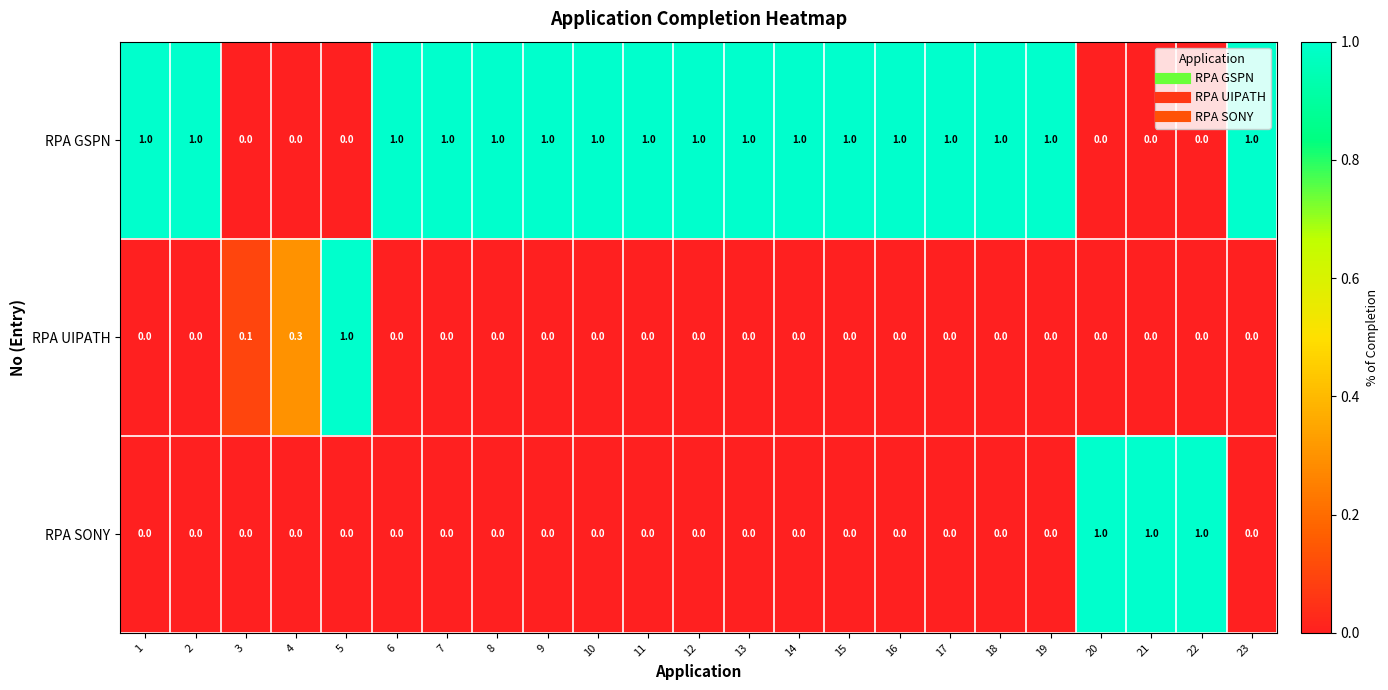

The value of RPA GSPN at 2 is 1.0. True or false?

True